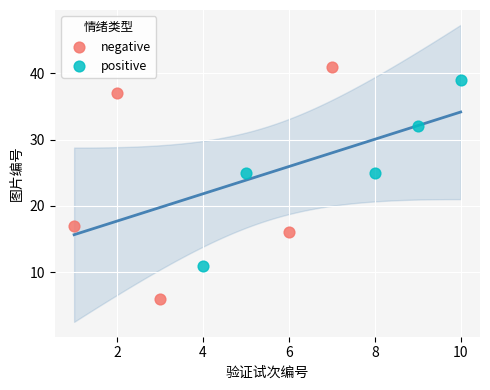

What are all the series names shown in the legend?

negative, positive